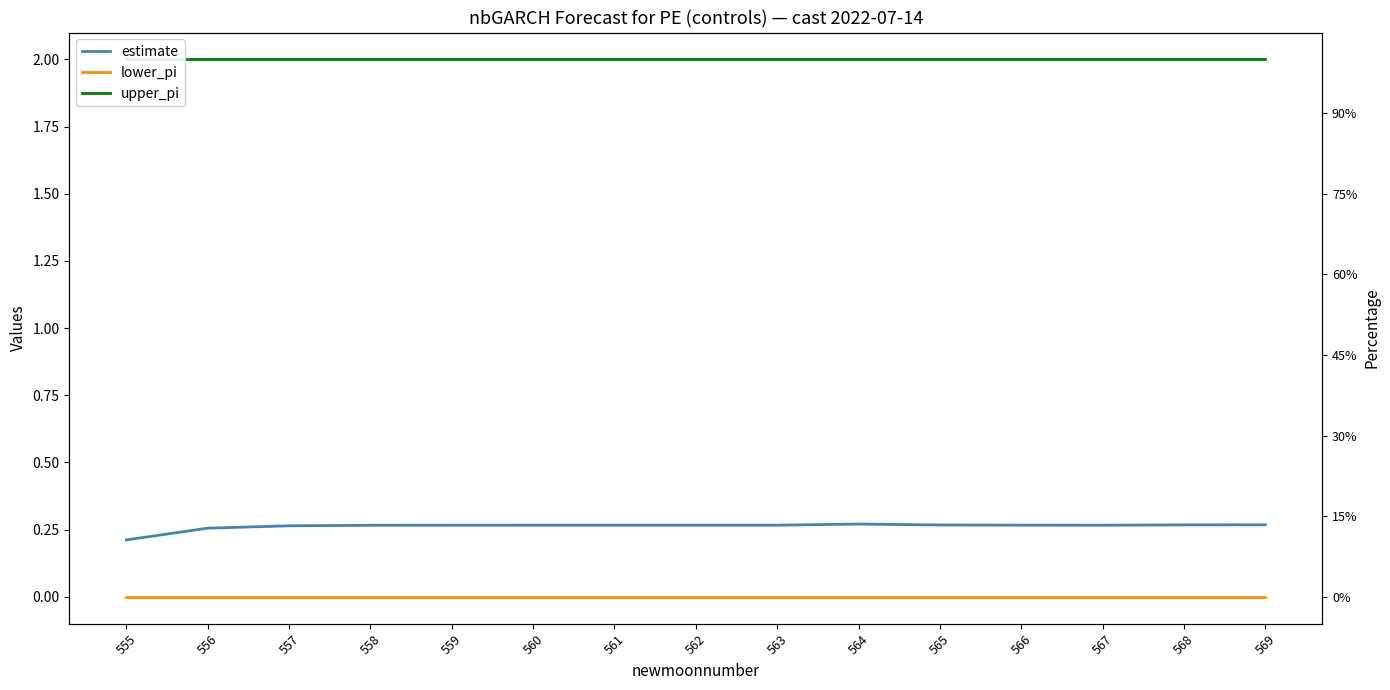

Reading left to right, what are all the values shown in this chart?

estimate: 0.2	0.3	0.3	0.3	0.3	0.3	0.3	0.3	0.3	0.3	0.3	0.3	0.3	0.3	0.3
lower_pi: 0.0	0.0	0.0	0.0	0.0	0.0	0.0	0.0	0.0	0.0	0.0	0.0	0.0	0.0	0.0
upper_pi: 2.0	2.0	2.0	2.0	2.0	2.0	2.0	2.0	2.0	2.0	2.0	2.0	2.0	2.0	2.0